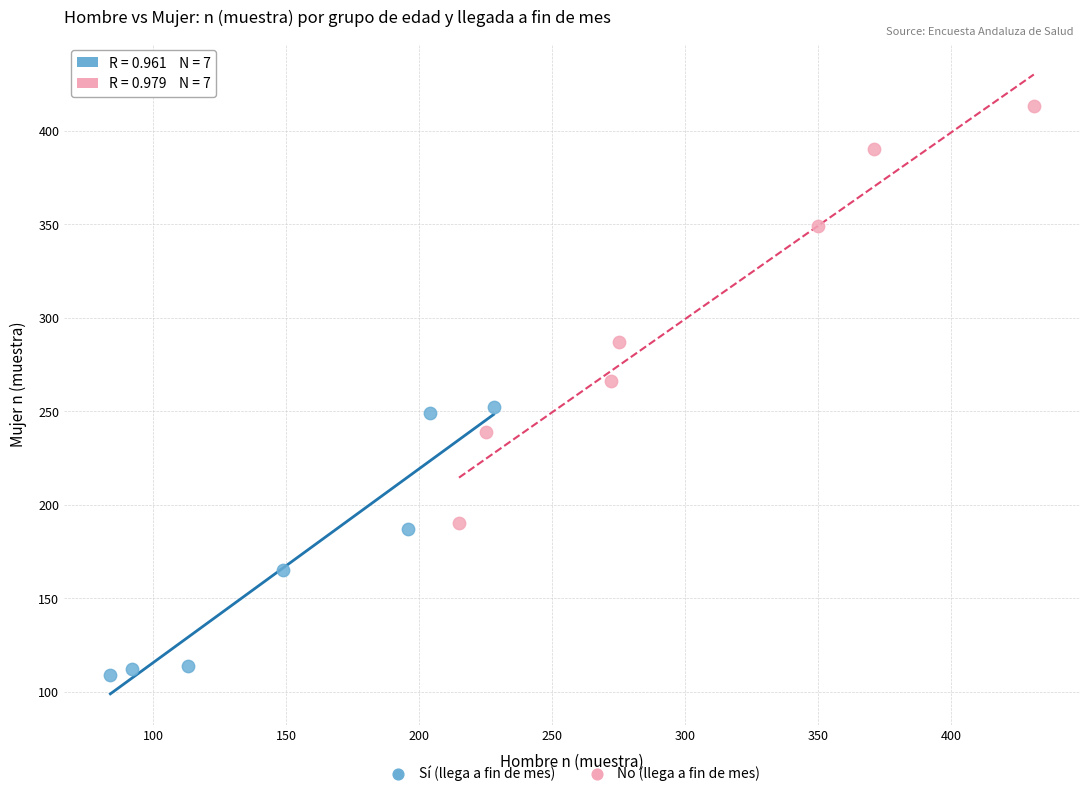

Which series contains the highest Y value?

No (llega a fin de mes)